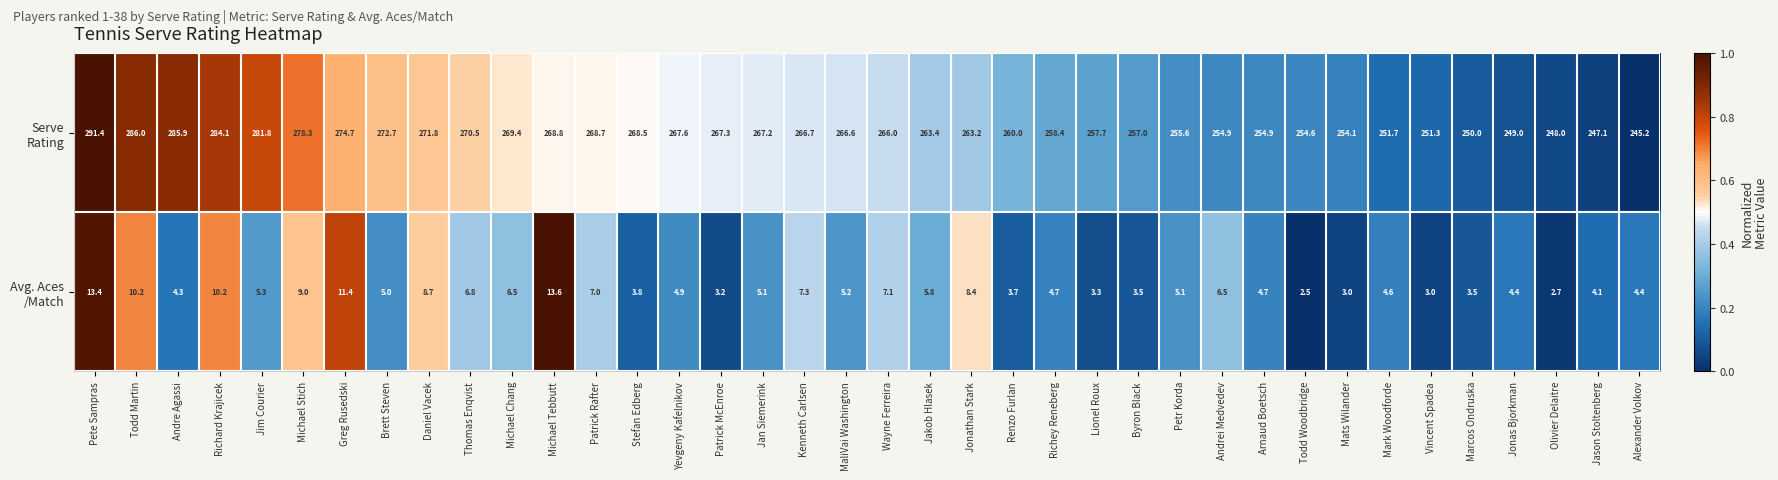

What is the difference between the highest and lowest values at Wayne Ferreira?

258.9